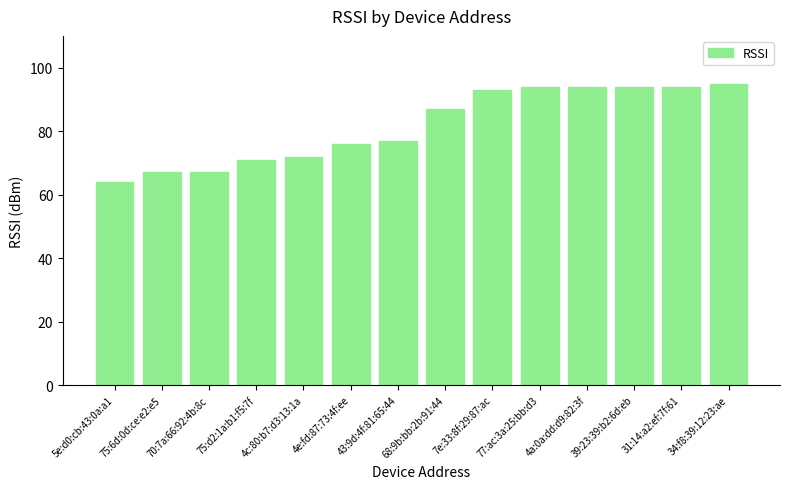

How many data points are less than 87?

7